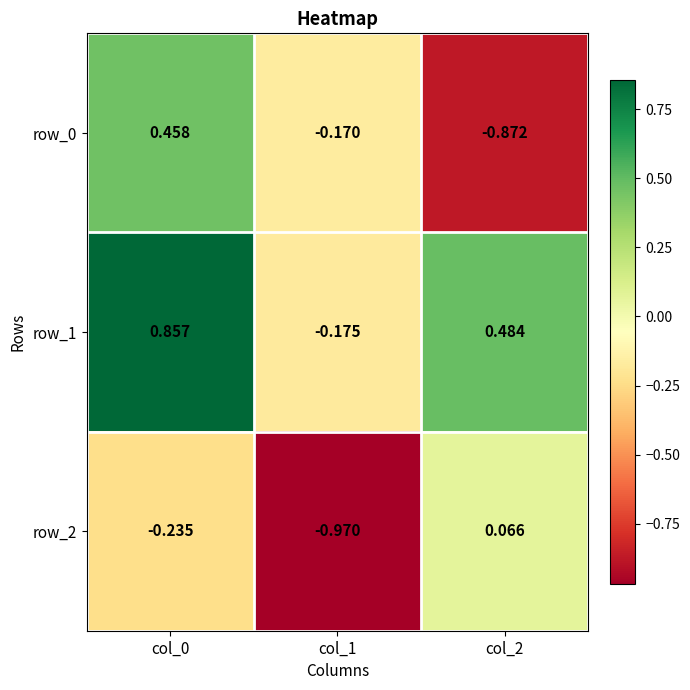

Is the value of row_1 at col_0 greater than the value of row_0 at col_1?

Yes